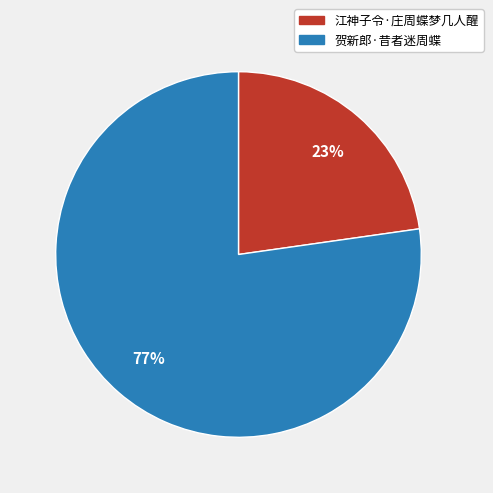

How many segments does this pie chart have?

2